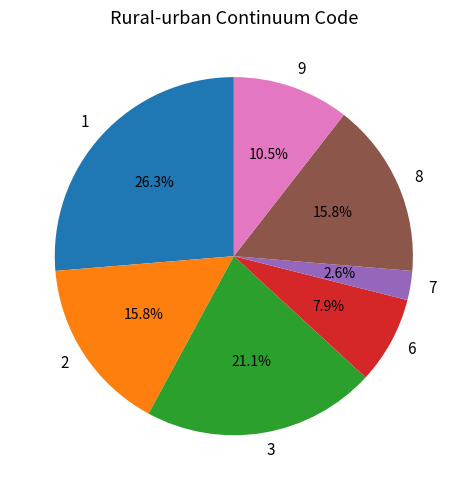

What percentage is NOT represented by 1?

73.7%